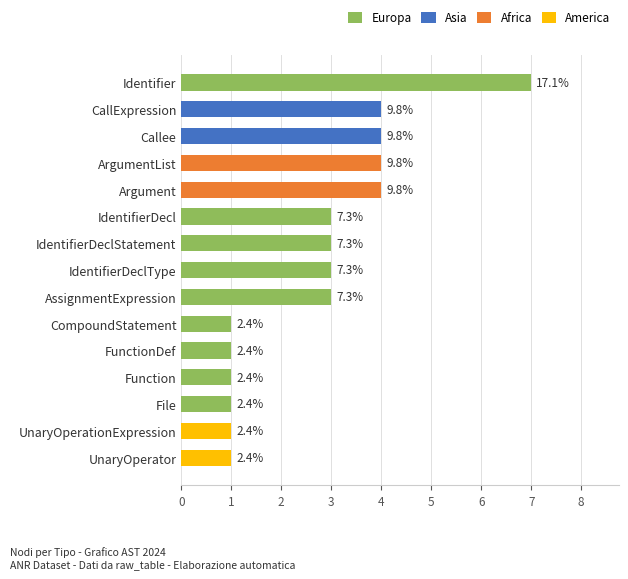

How many Other values are between 0 and 4?

14